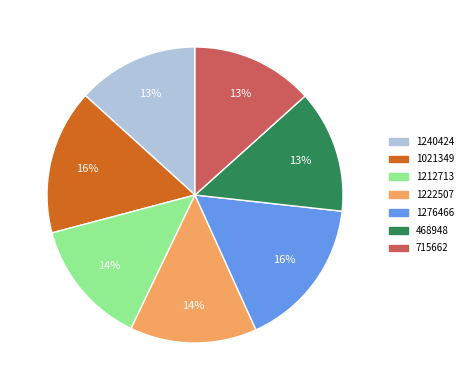

True or false: 715662 accounts for 1% of the total.

False